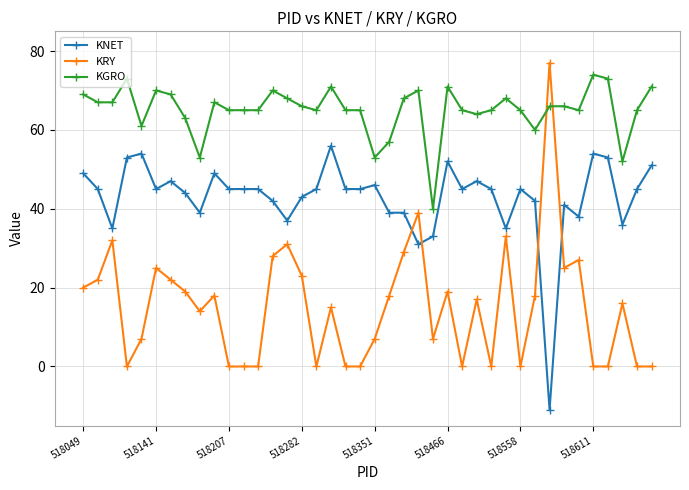

List the series in order of their overall mean, lowest first.

KRY, KNET, KGRO